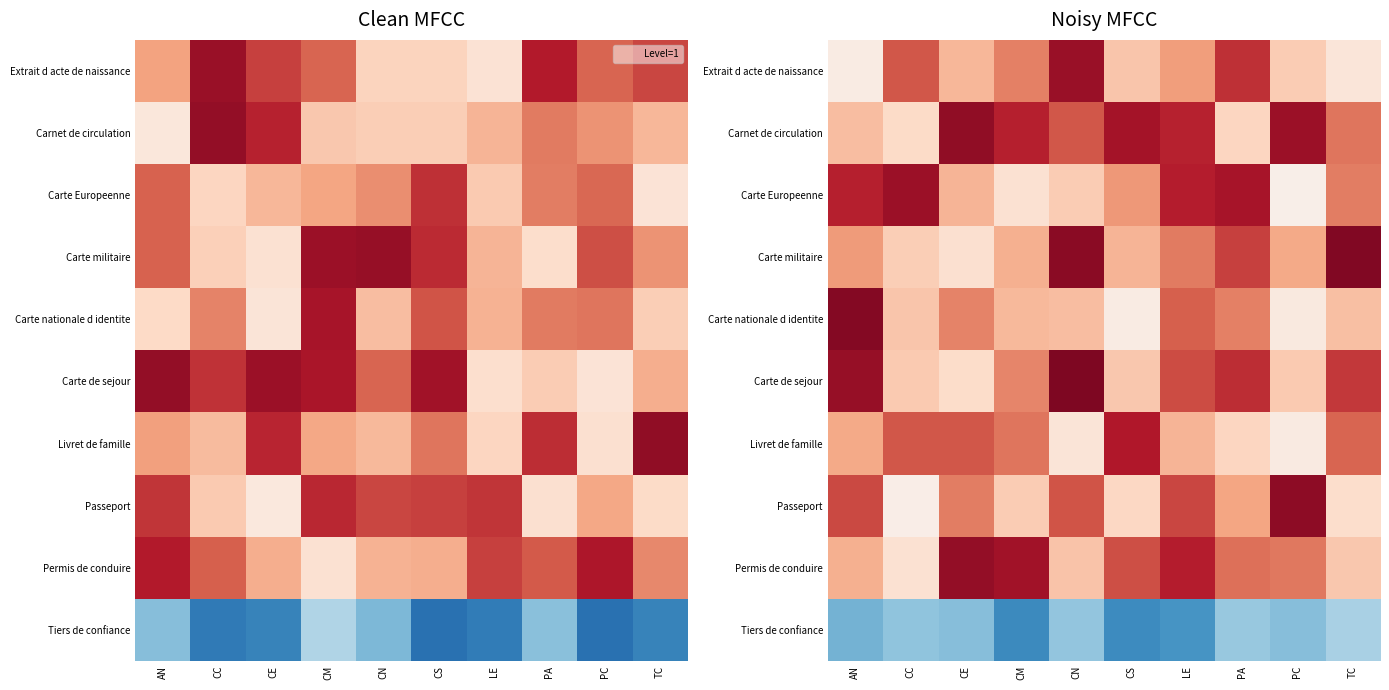

What is the spread (max minus min) of values at CC?

2.5